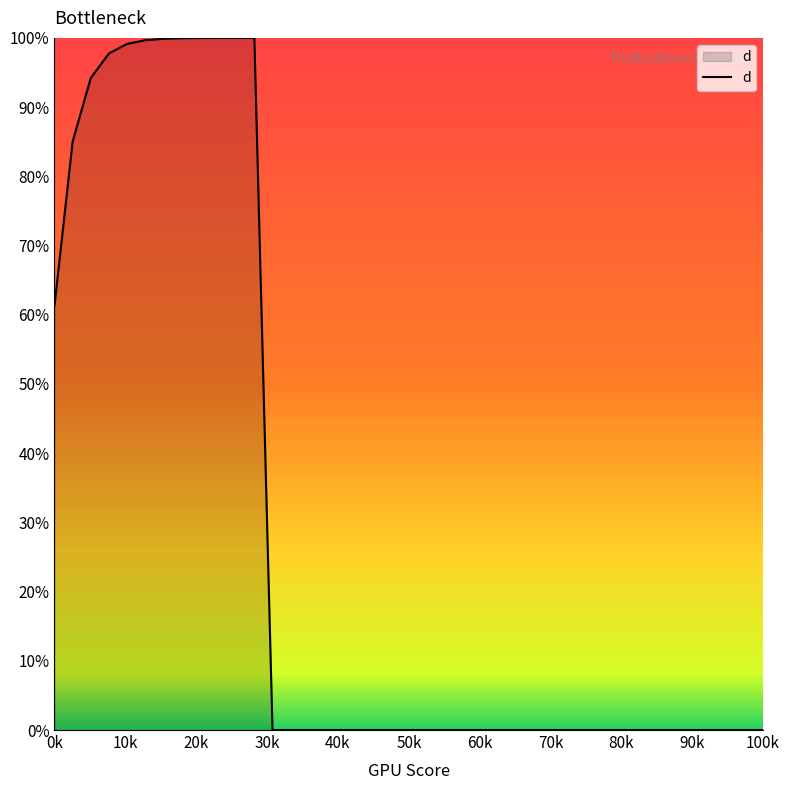

What is the difference between the maximum and minimum values?

100.0